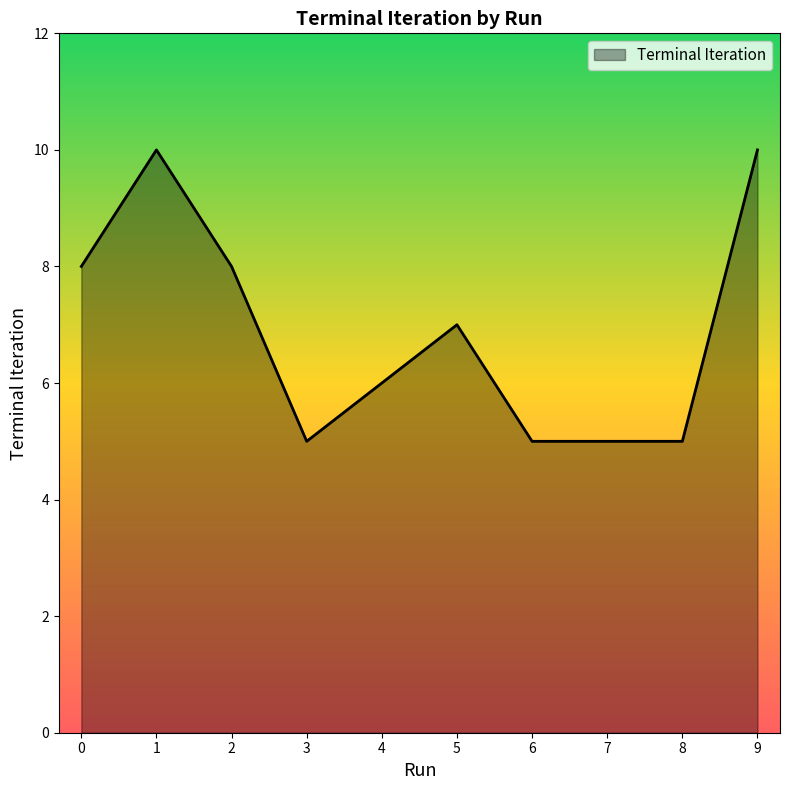

Does the chart have visible grid lines?

No